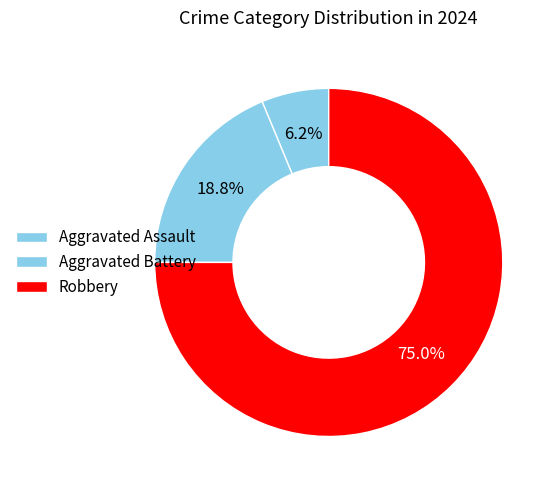

What is the majority slice?

Robbery